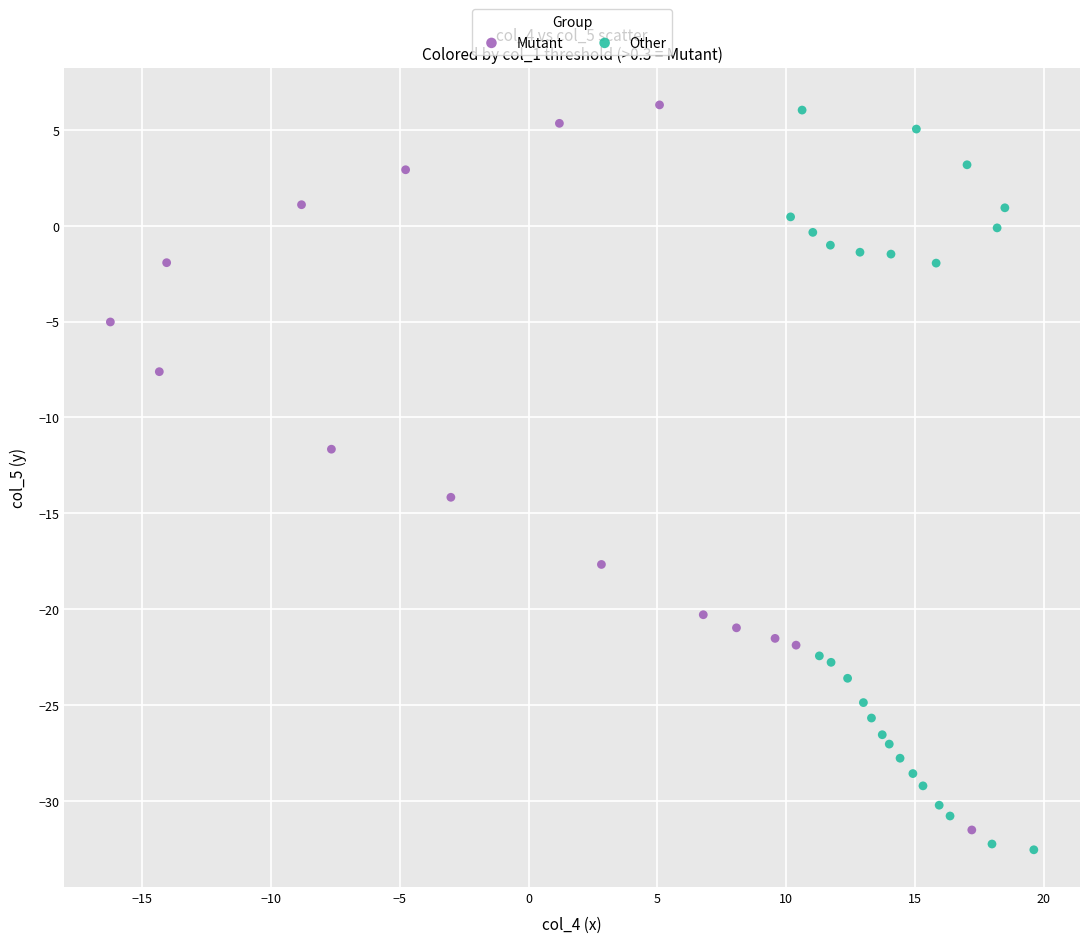

Which series has the widest spread of Y values?

Other